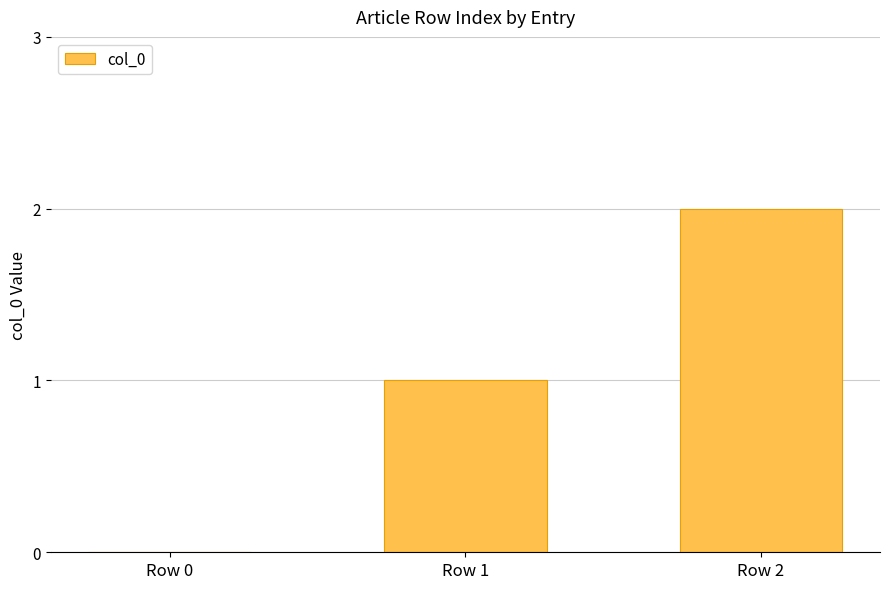

Reading left to right, list all the values displayed in this chart.

Row 0=0	Row 1=1	Row 2=2